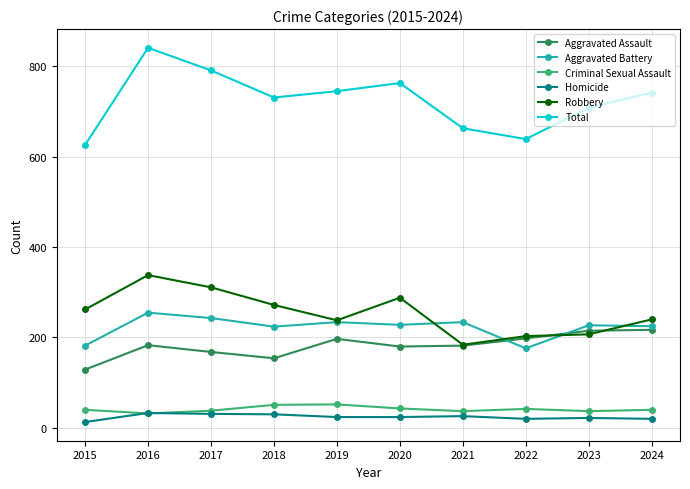

What is the value of the Criminal Sexual Assault point at the 3rd from the left?

38